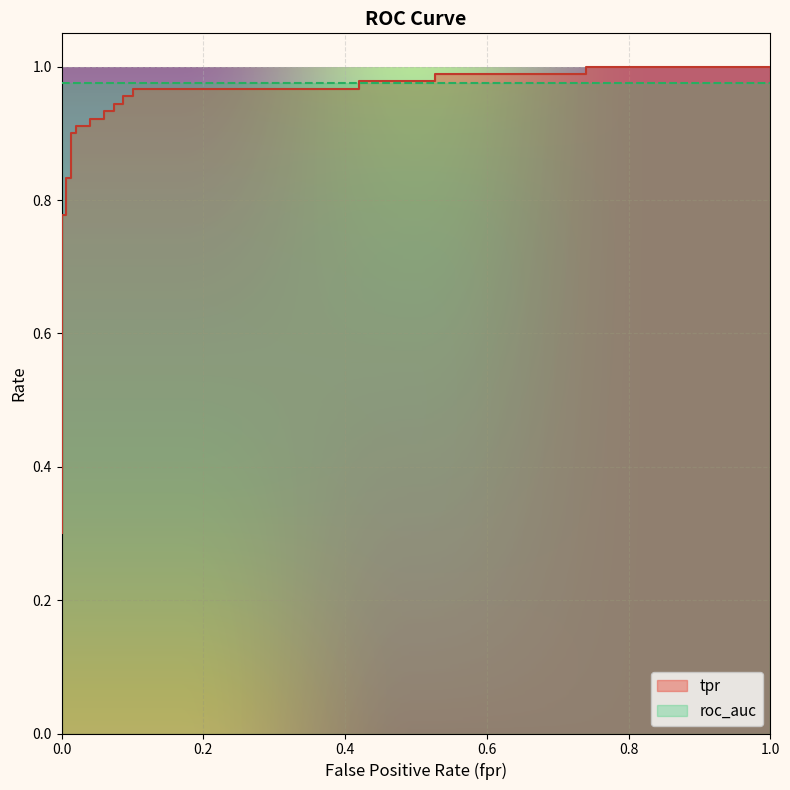

What is the difference between the maximum and minimum values?

0.7